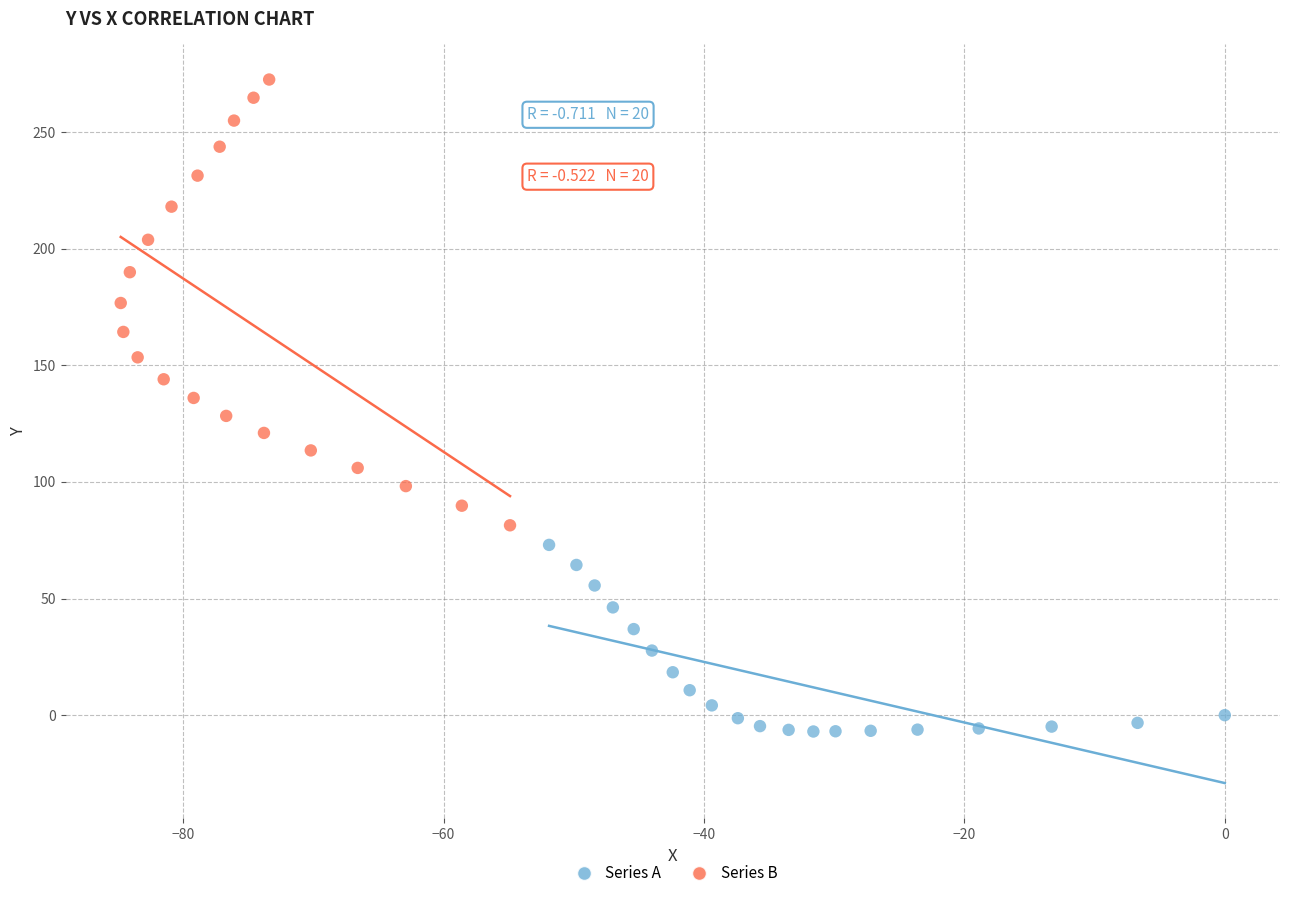

Which series has the largest Y range (max minus min)?

Series B